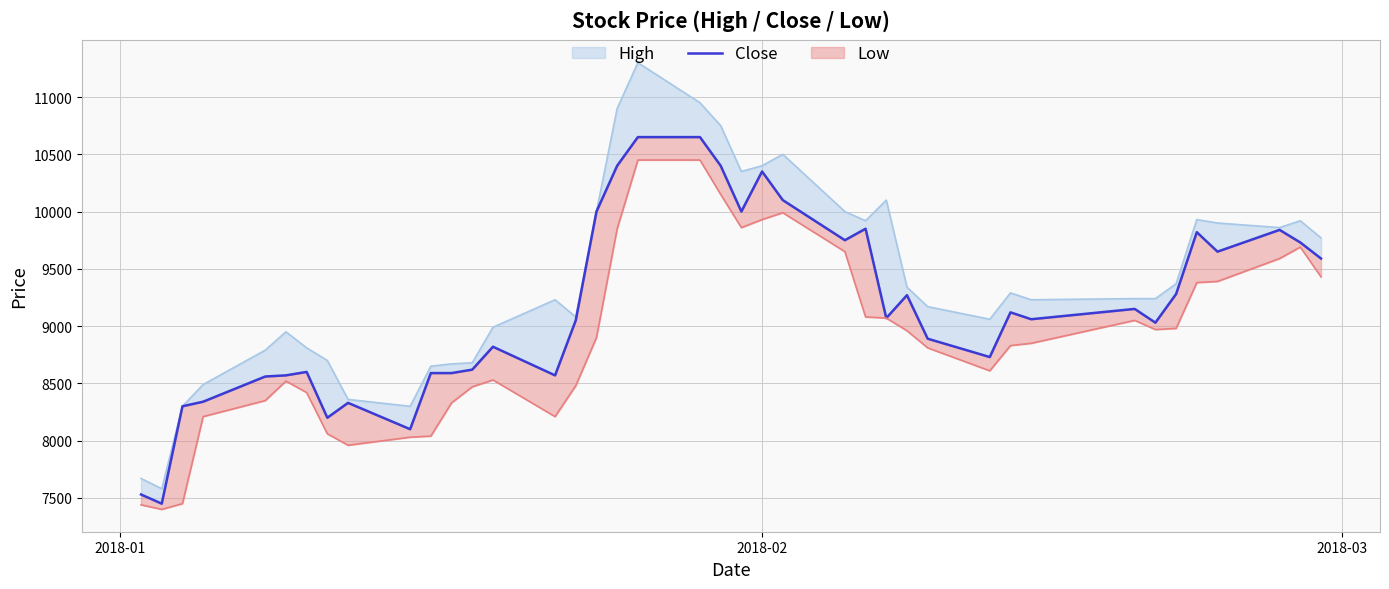

What is the average value?

9165